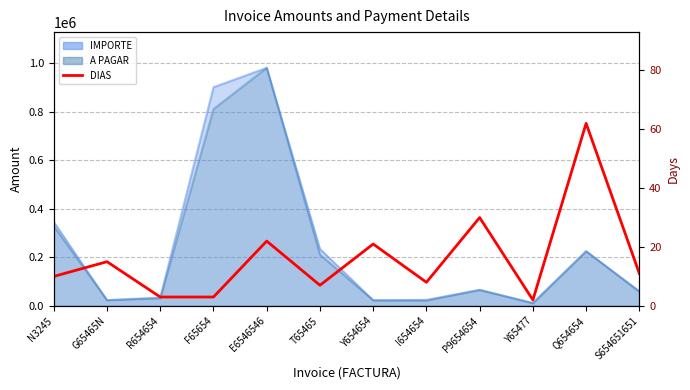

What is the value of the 4th point from the left?

3